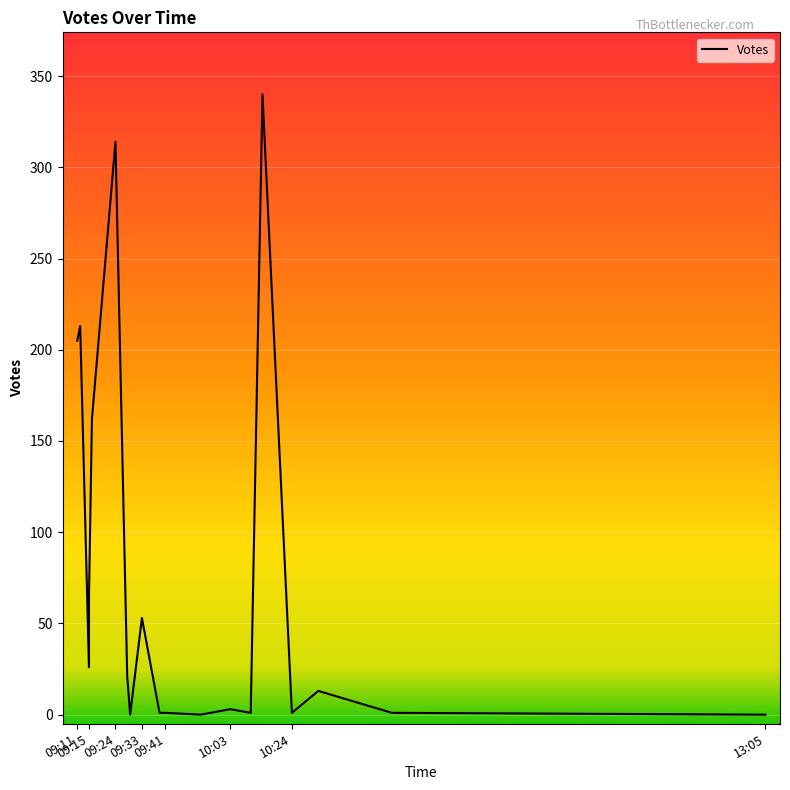

What is the difference between the maximum and second lowest values?

340